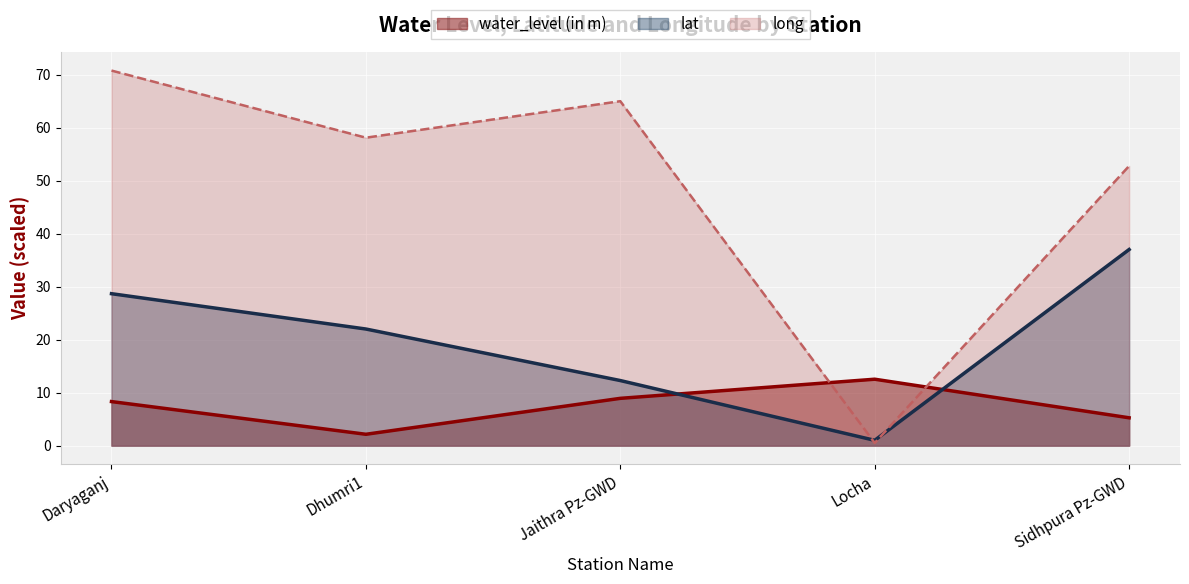

Between Daryaganj and Jaithra Pz-GWD, which series saw the biggest shift?

lat